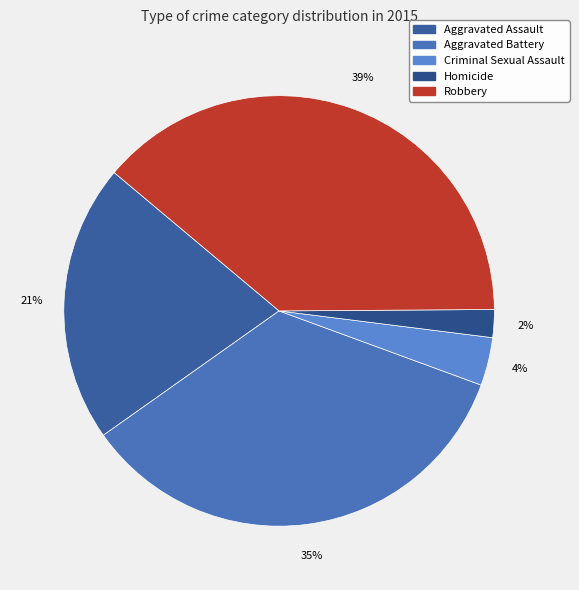

How many segments does this pie chart have?

5